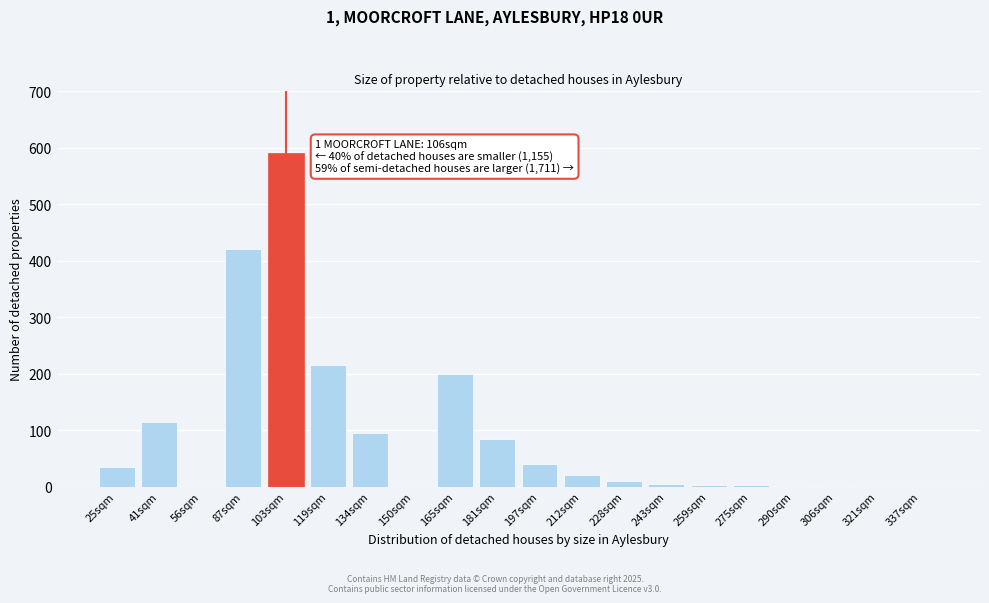

Is it true that the value at 25sqm is 35?

True